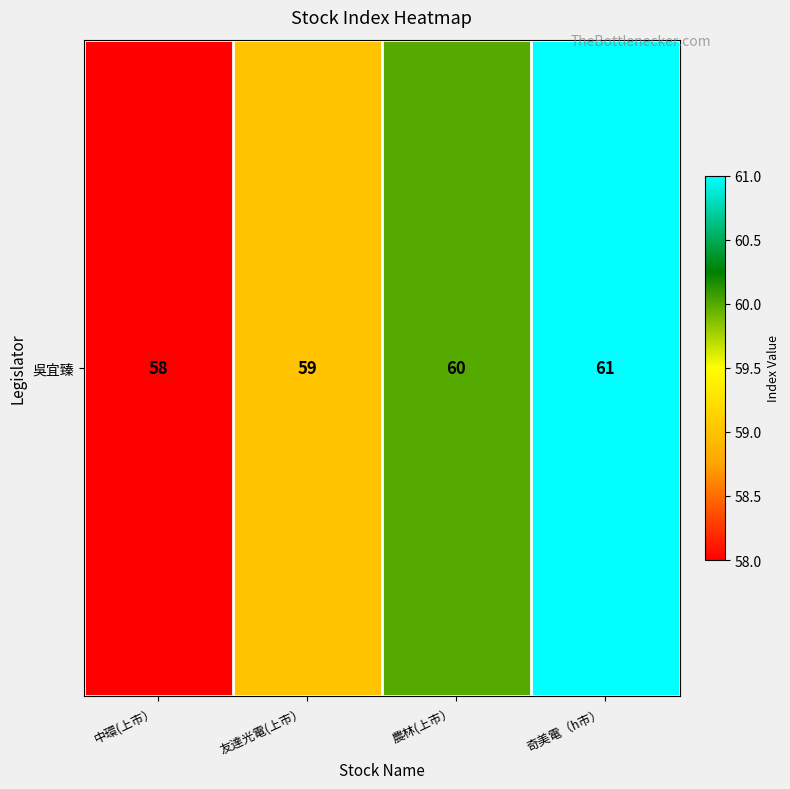

Reading left to right, extract all data points from this chart.

中環(上市）=58	友達光電(上市）=59	農林(上市）=60	奇美電（h市）=61